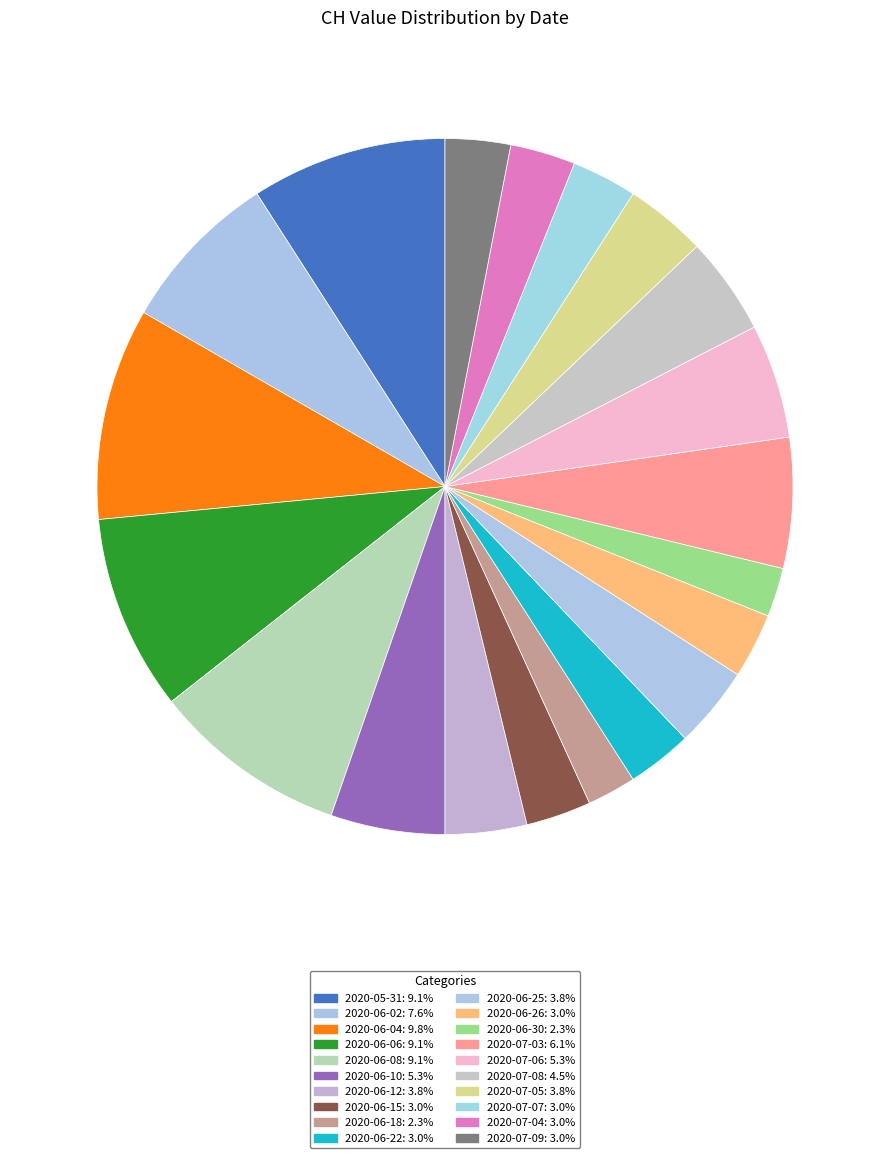

Approximately how many times larger is the value at 2020-05-31 compared to 2020-06-26?

3.0